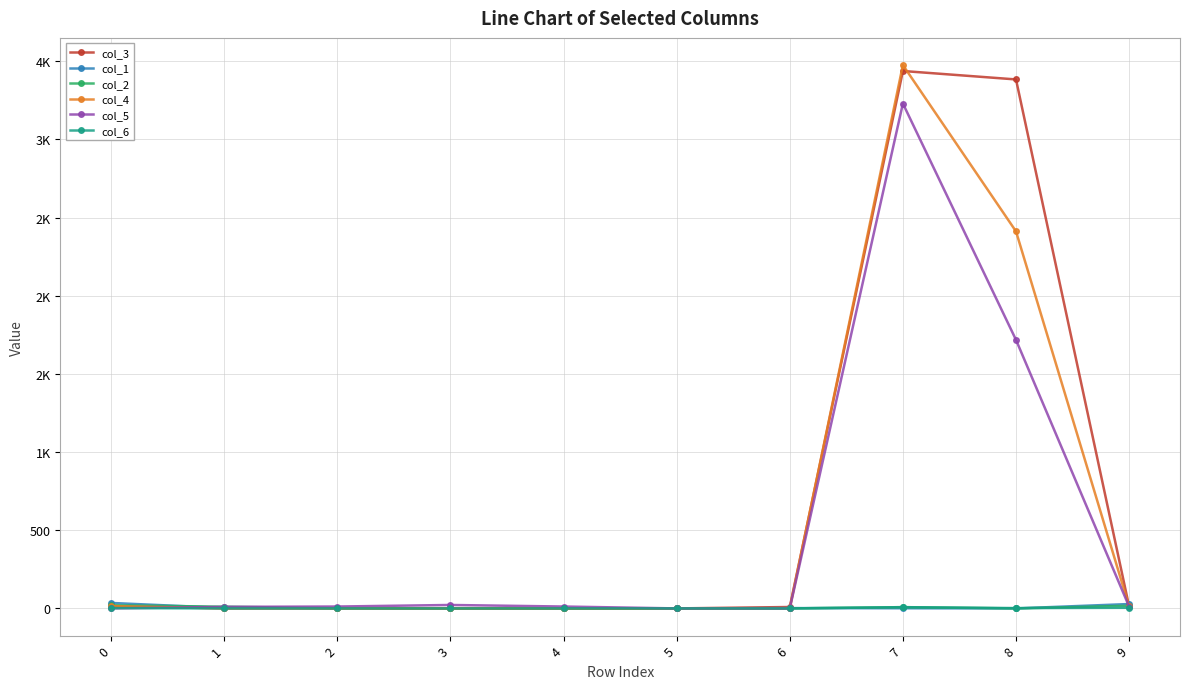

At which category is the sum across all series the highest?

7